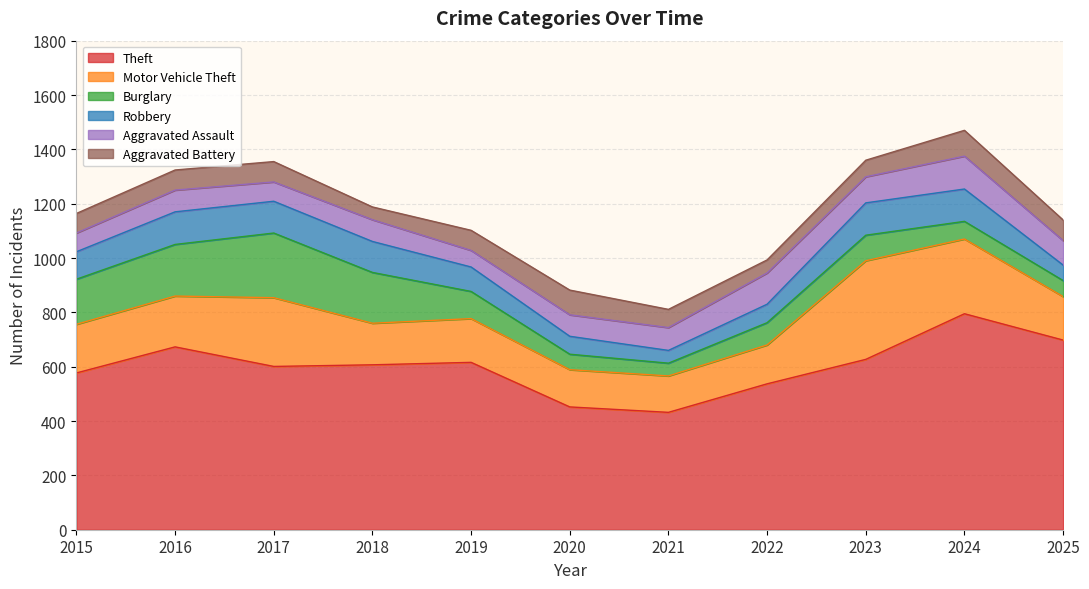

What is the difference between the Motor Vehicle Theft values at 2018 and 2022?

10